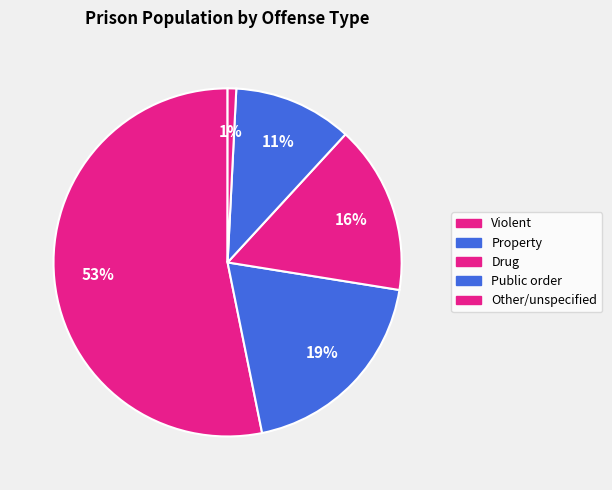

How many segments does this pie chart have?

5